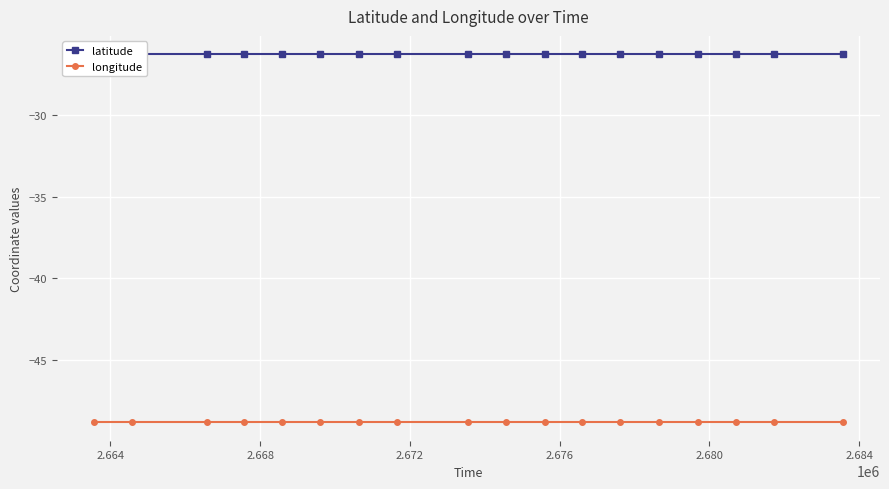

Rank the series by their average value, from lowest to highest.

longitude, latitude